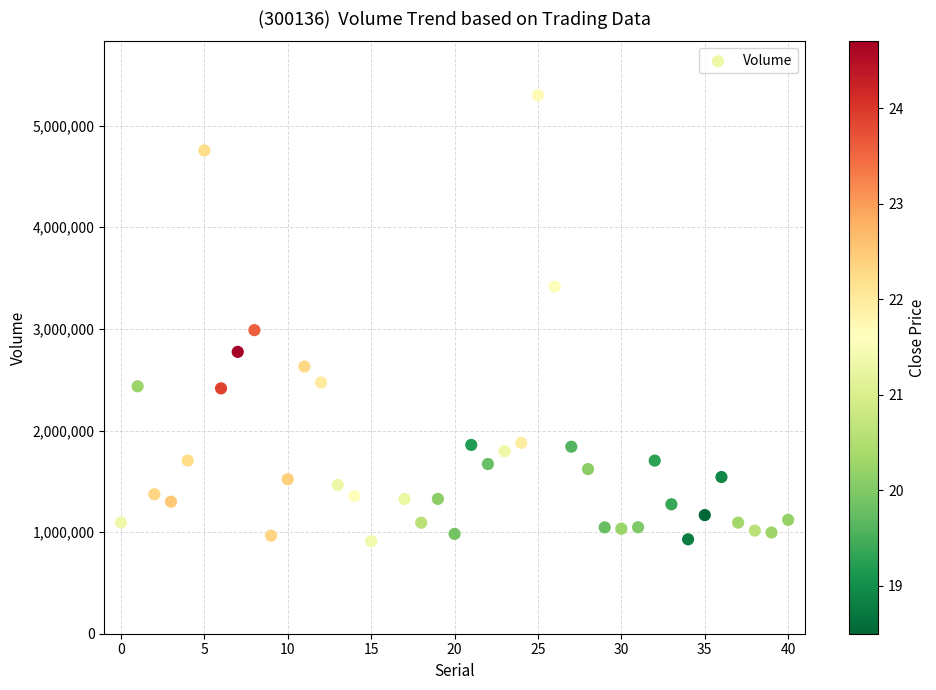

What is the range of X values (max minus min)?

40